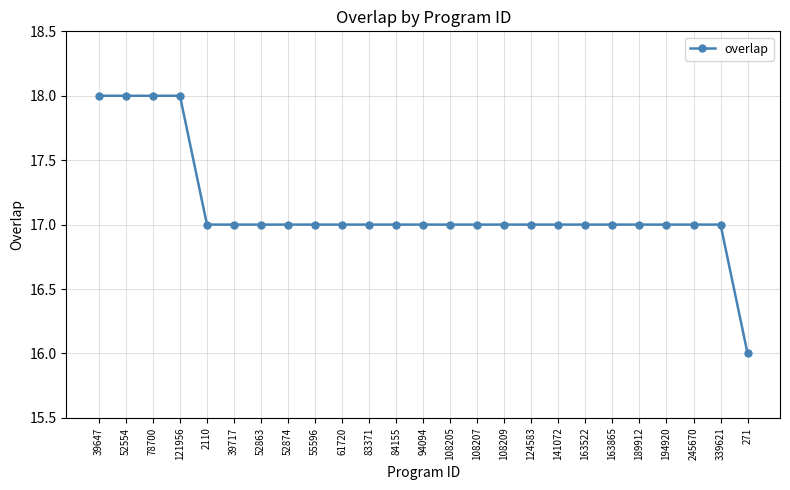

What is the value of the 14th point from the left?

17